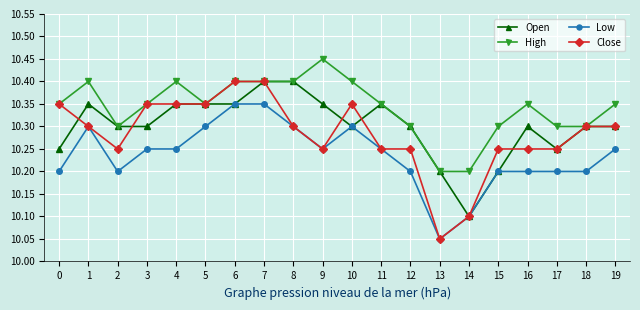

At how many categories does at least one series exceed 10?

20